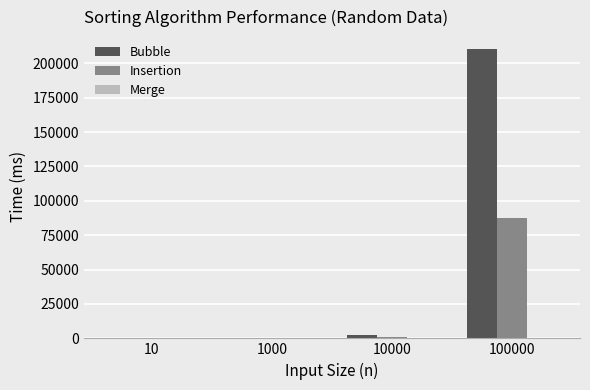

How many distinct data groups are displayed?

3